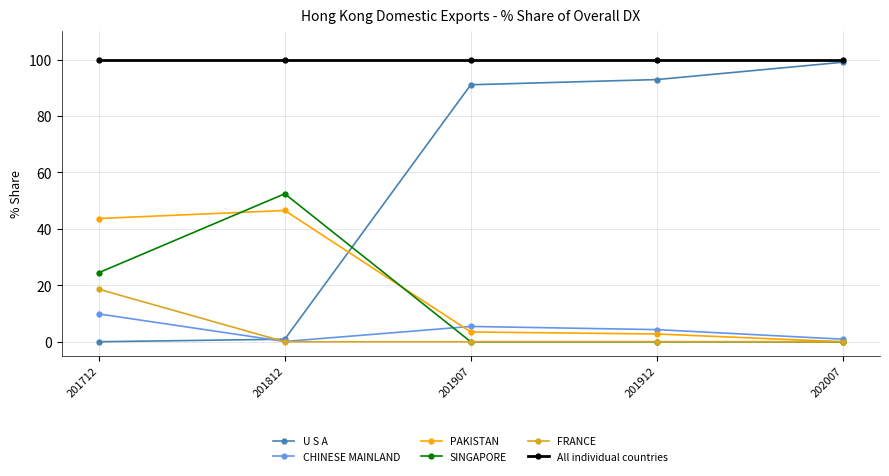

What is the sum of all PAKISTAN values?

96.5